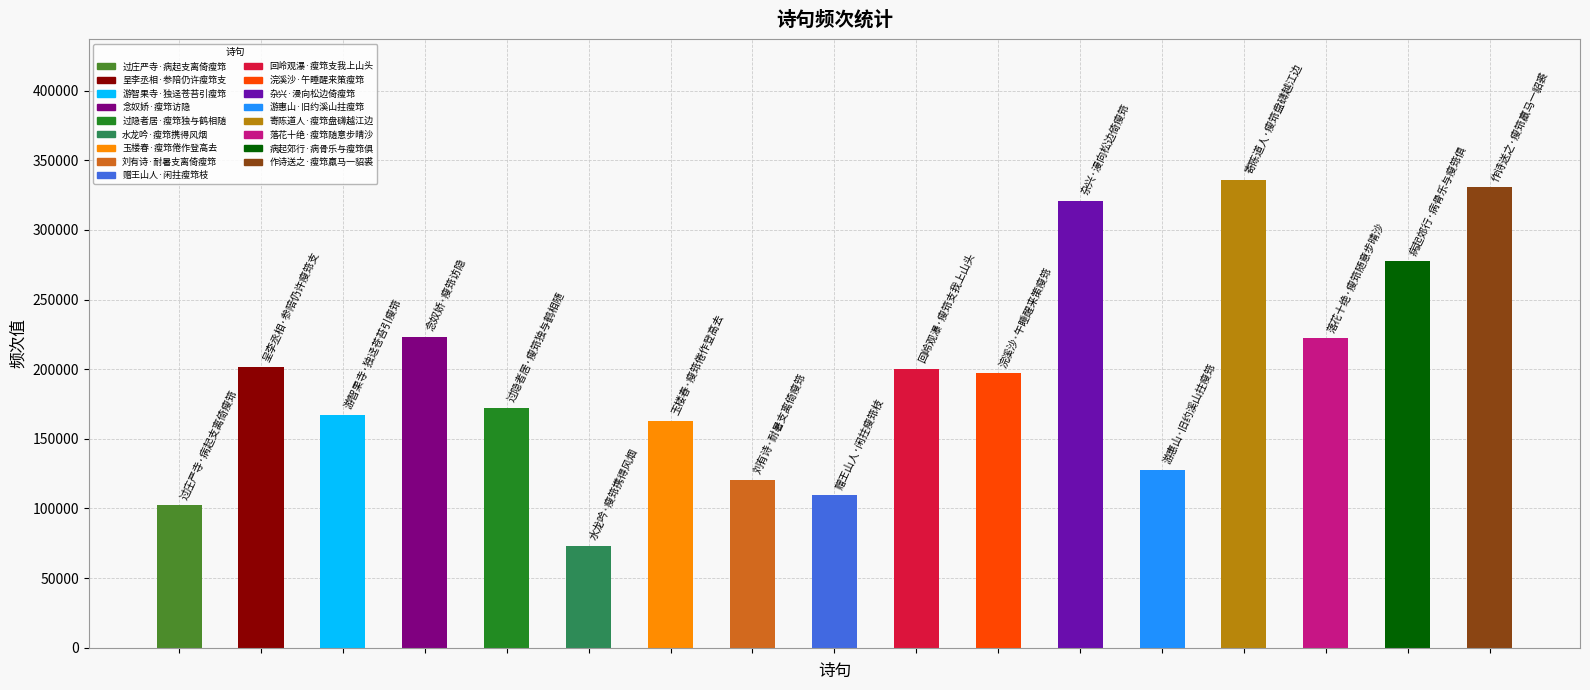

What is the maximum value shown in the chart?

336029